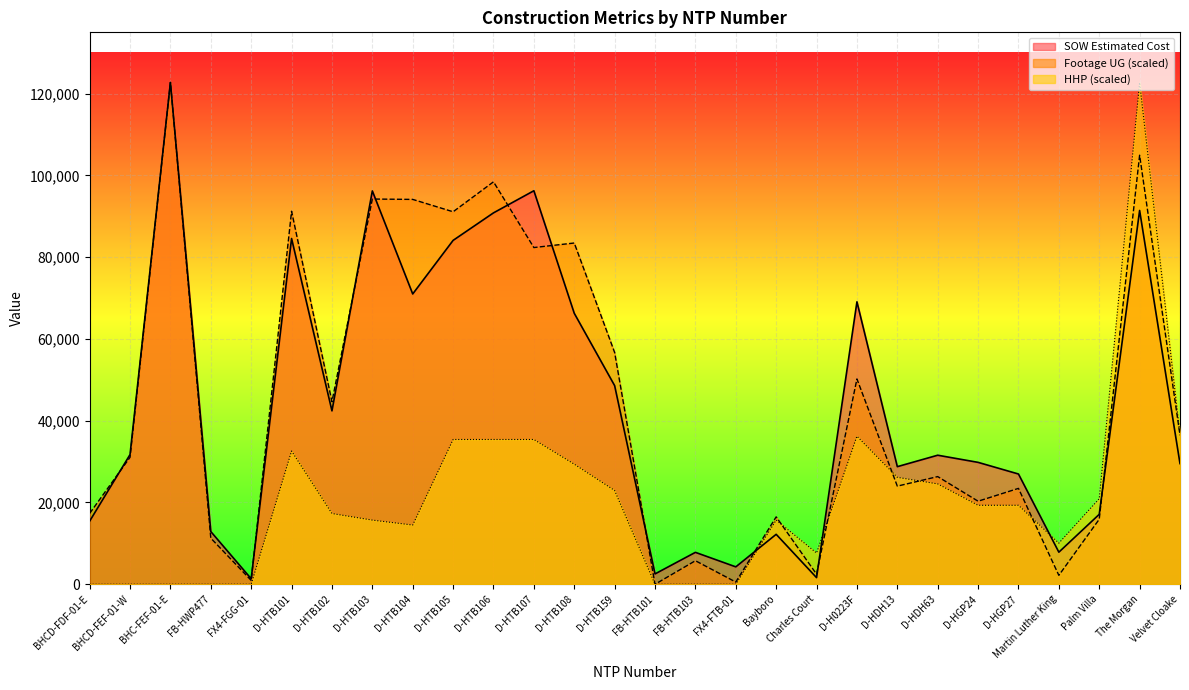

Where is the first local maximum for HHP?

D-HTB101